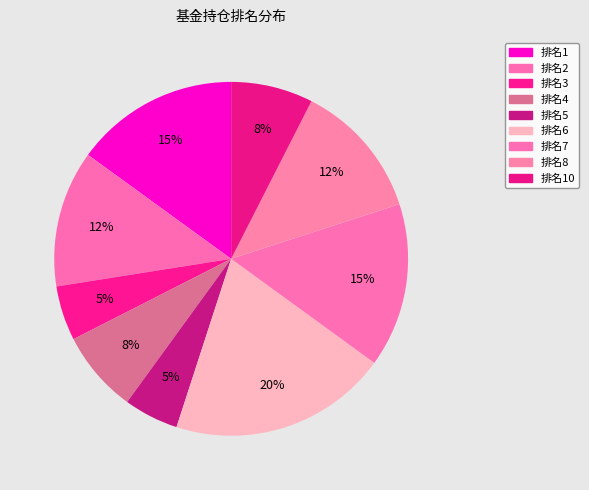

How many segments does this pie chart have?

9